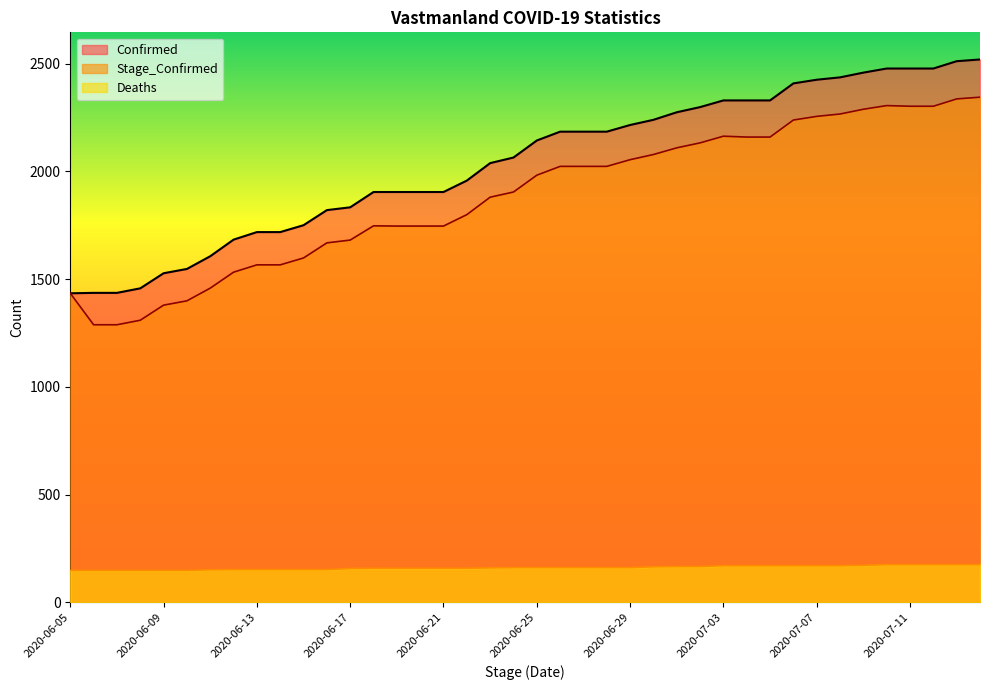

Is it true that Confirmed equals 1833 at 2020-06-17?

True